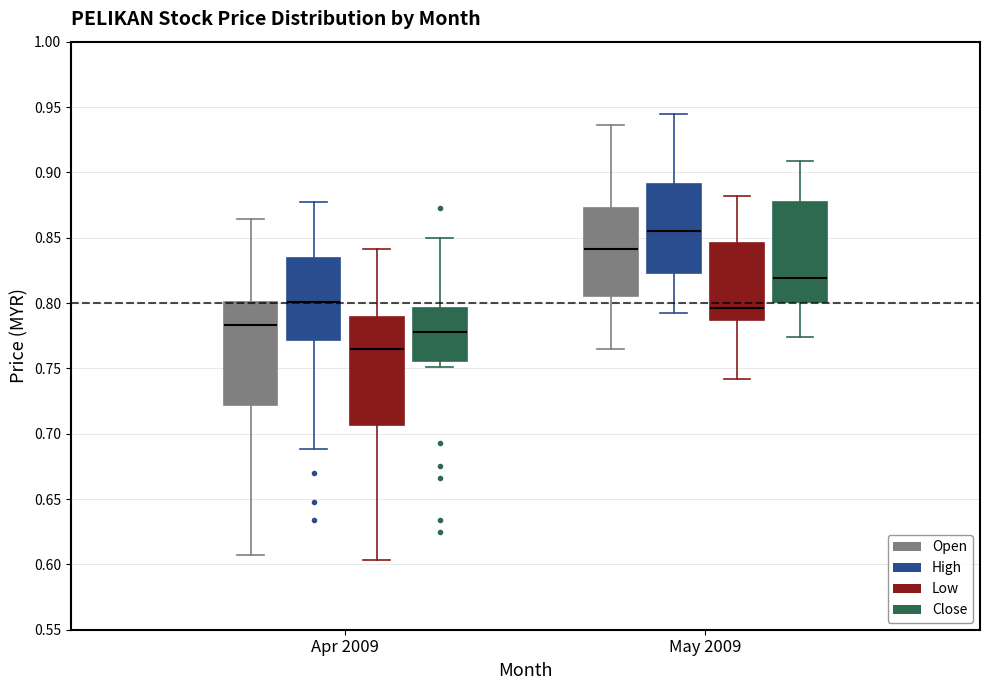

Where does the upper whisker of the box for May 2009 (High) end on the y-axis? The values are not printed on the chart, so give them approximately, as read against the axis.

0.945